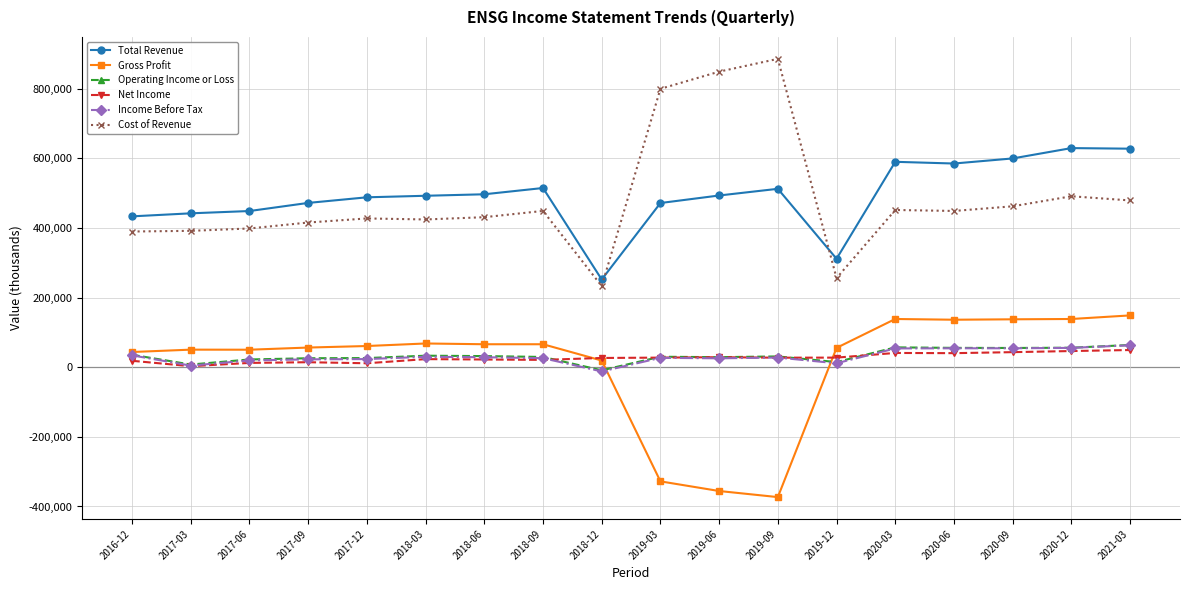

True or false: Gross Profit has a value of 65800 at 2018-06.

True